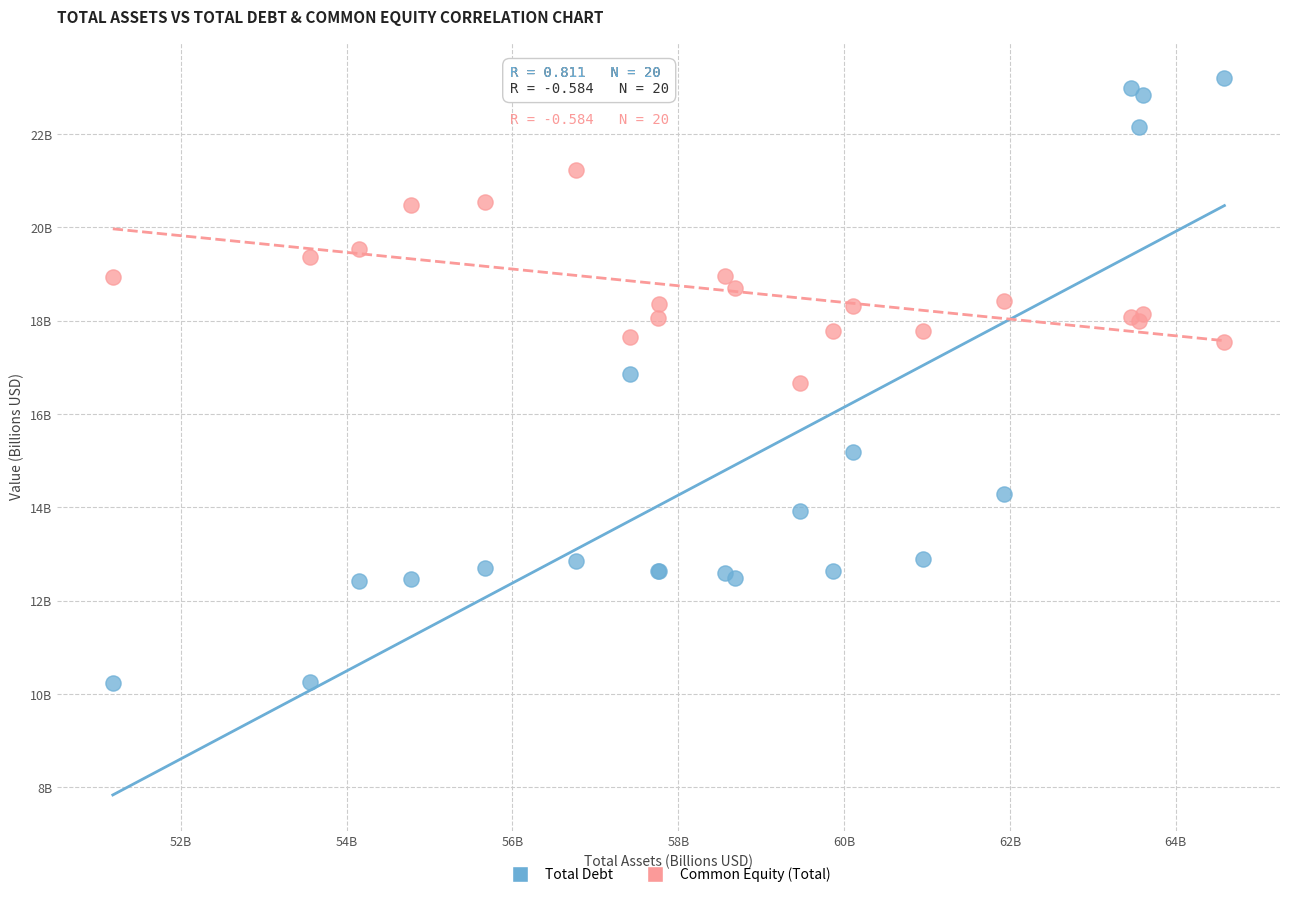

What are all the series names shown in the legend?

Total Debt, Common Equity (Total)